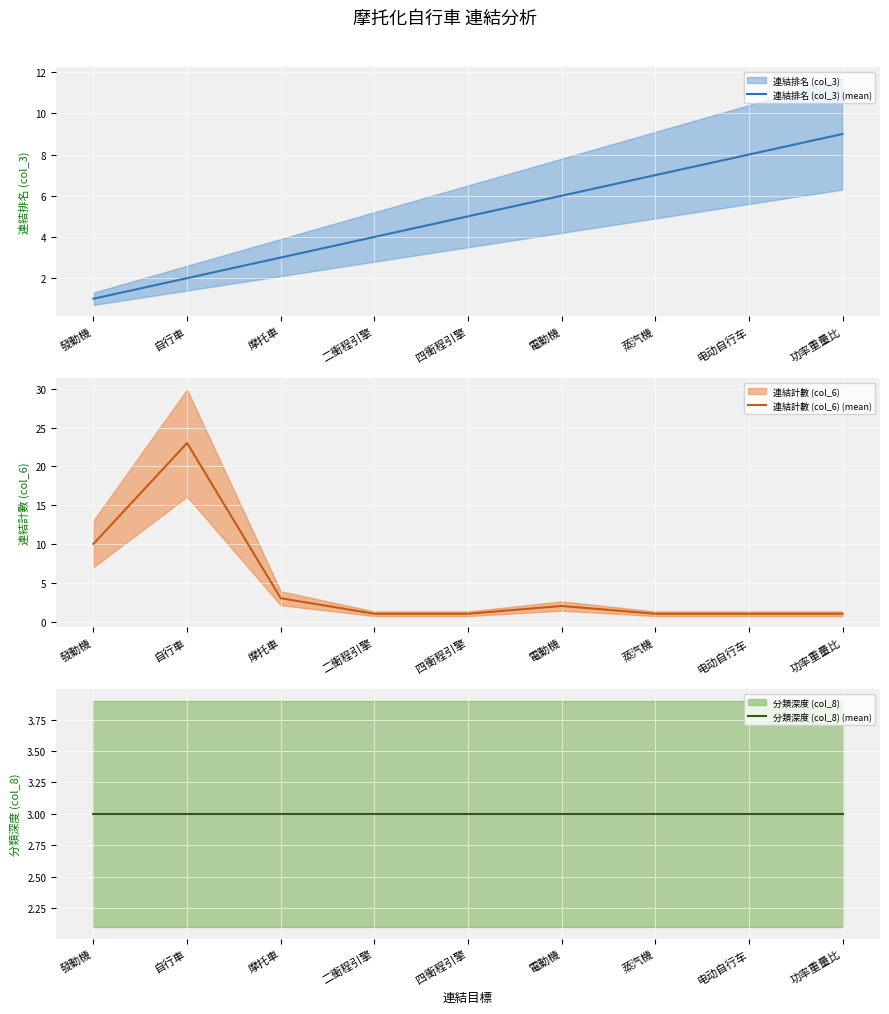

Count the number of categories in the chart.

9